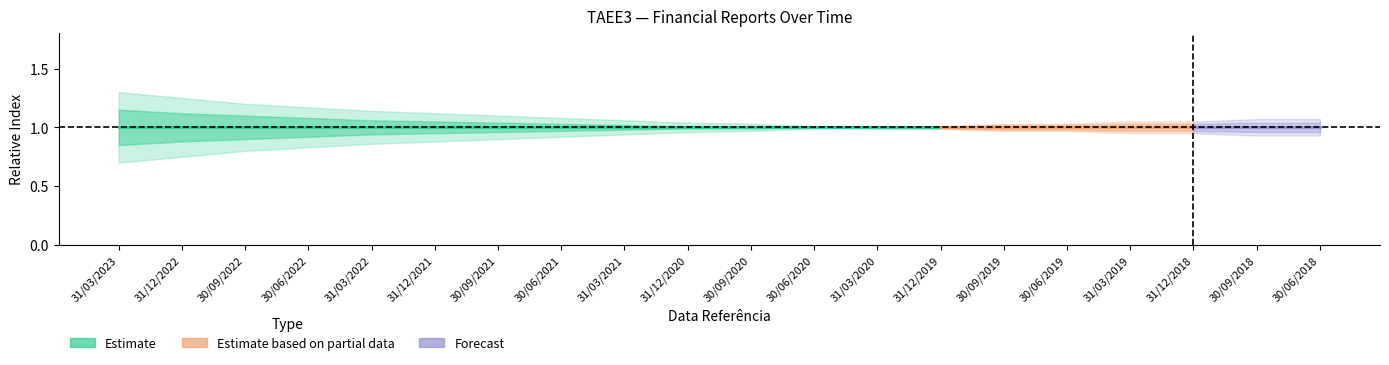

At how many categories does at least one series exceed 1?

20